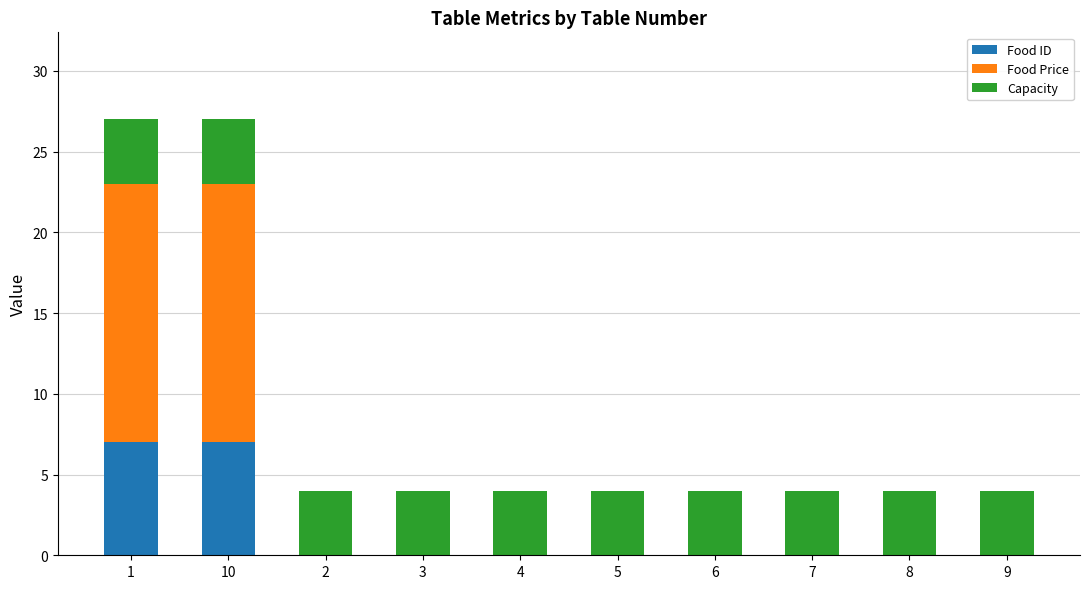

Reading left to right, what are the values for Food ID?

1=7.0	10=7.0	2=0.0	3=0.0	4=0.0	5=0.0	6=0.0	7=0.0	8=0.0	9=0.0